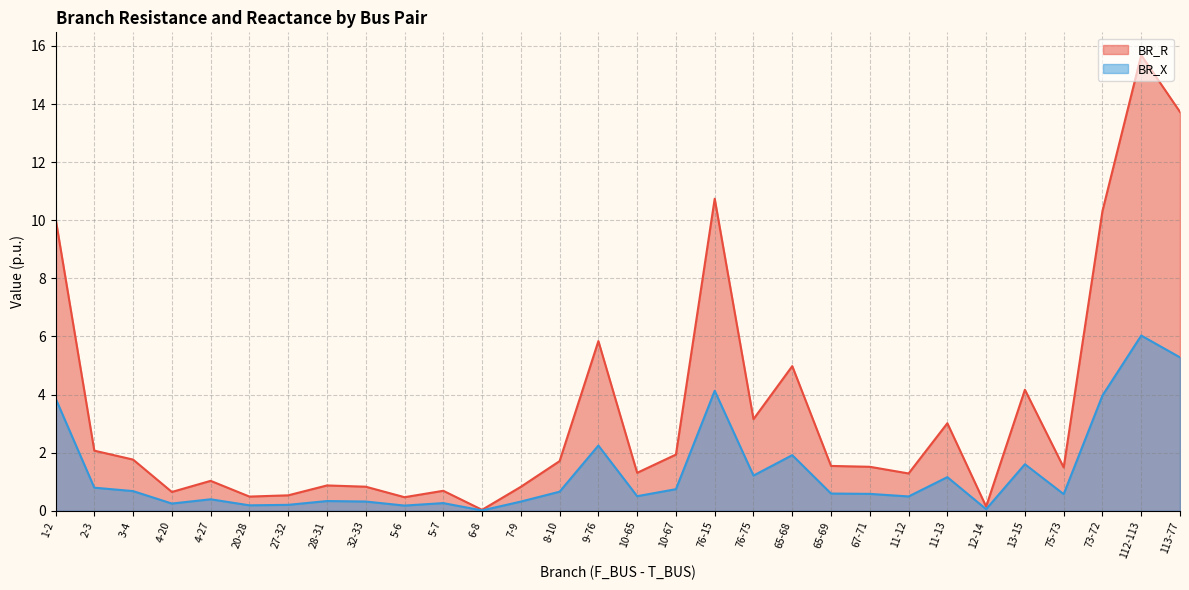

True or false: BR_R and BR_X cross at least once.

False